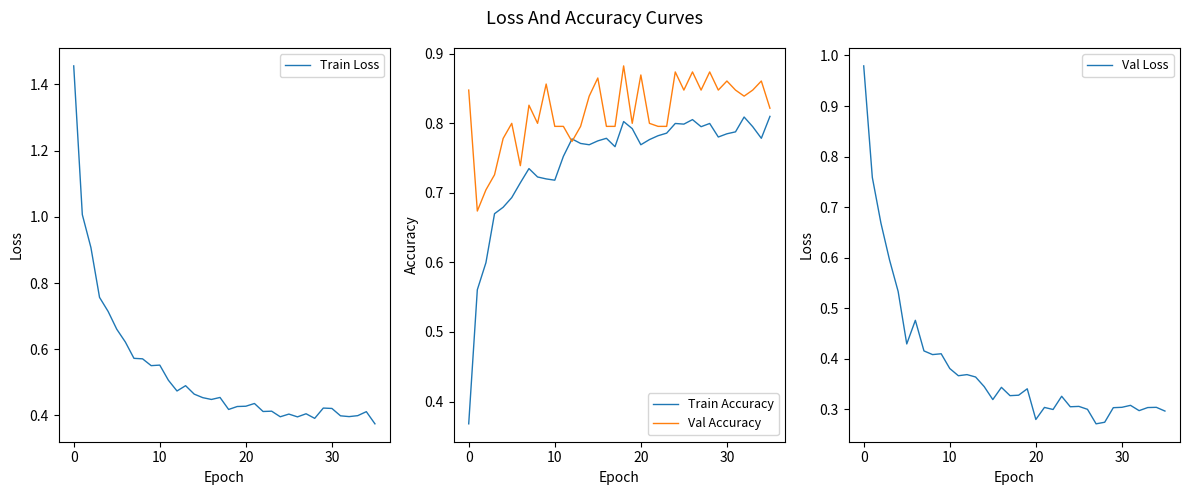

At 14, list the series in order from largest to smallest.

Val Accuracy, Train Accuracy, Train Loss, Val Loss